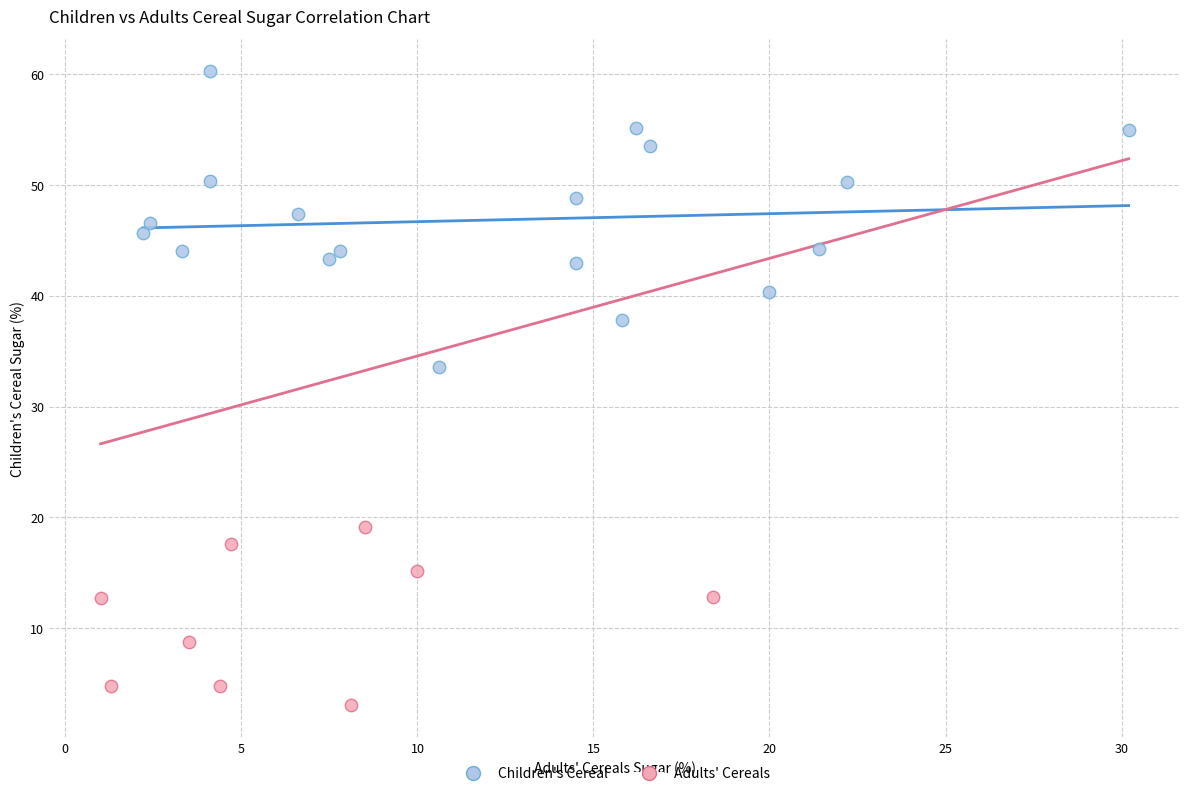

Which series reaches the minimum Y coordinate?

Adults' Cereals